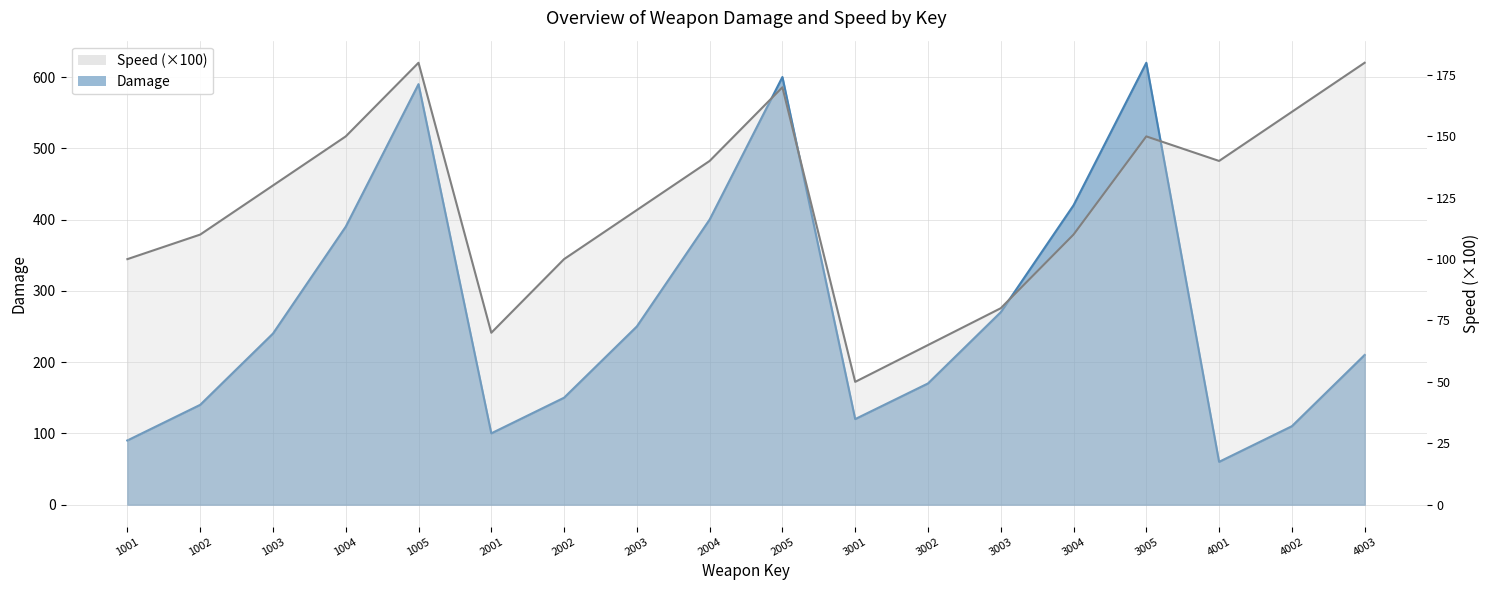

What are all the series names shown in the legend?

Damage, Speed